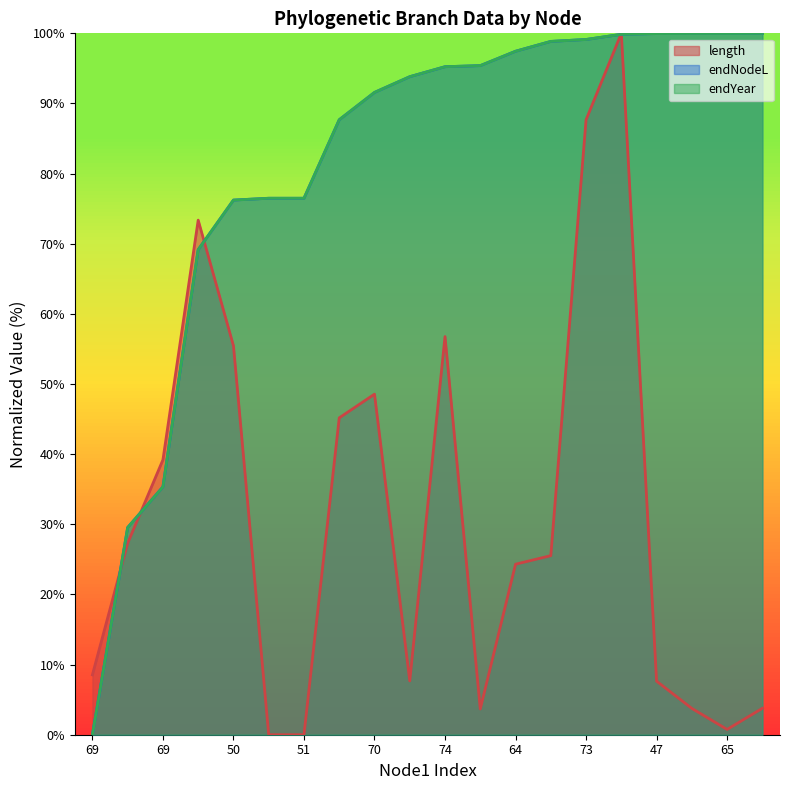

After their last crossing, which series has the higher values: endYear or length?

endYear